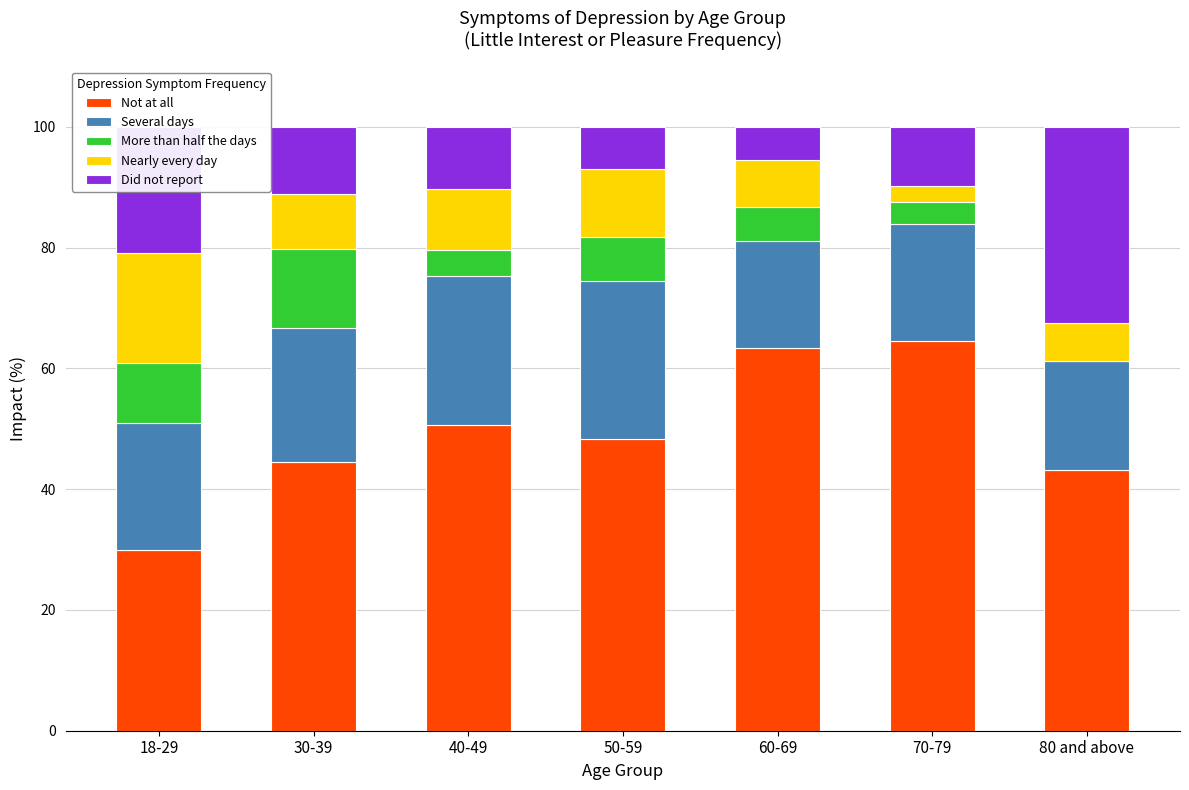

What is the total value across all series at 18-29?

100.0